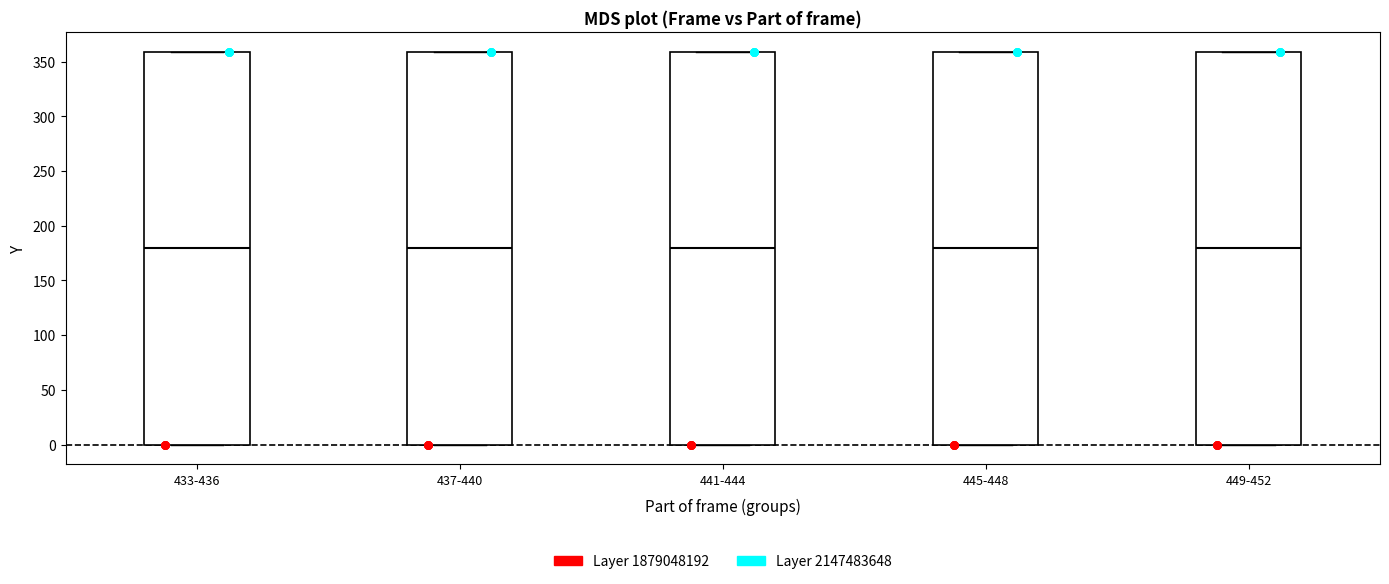

Reading left to right, read every box against the y-axis: the position of its median line, the range the box covers, and the ends of its whiskers. The values are not printed on the chart, so give them approximately, as read against the axis.

433-436: median 180, box 0 to 360, whiskers 0 to 360
437-440: median 180, box 0 to 360, whiskers 0 to 360
441-444: median 180, box 0 to 360, whiskers 0 to 360
445-448: median 180, box 0 to 360, whiskers 0 to 360
449-452: median 180, box 0 to 360, whiskers 0 to 360